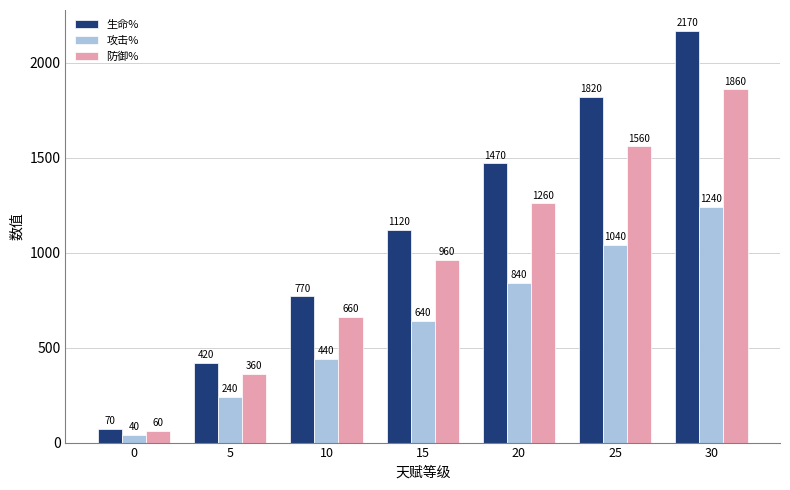

Reading left to right, extract all data points from this chart.

生命%: 0=70	5=420	10=770	15=1120	20=1470	25=1820	30=2170
攻击%: 0=40	5=240	10=440	15=640	20=840	25=1040	30=1240
防御%: 0=60	5=360	10=660	15=960	20=1260	25=1560	30=1860